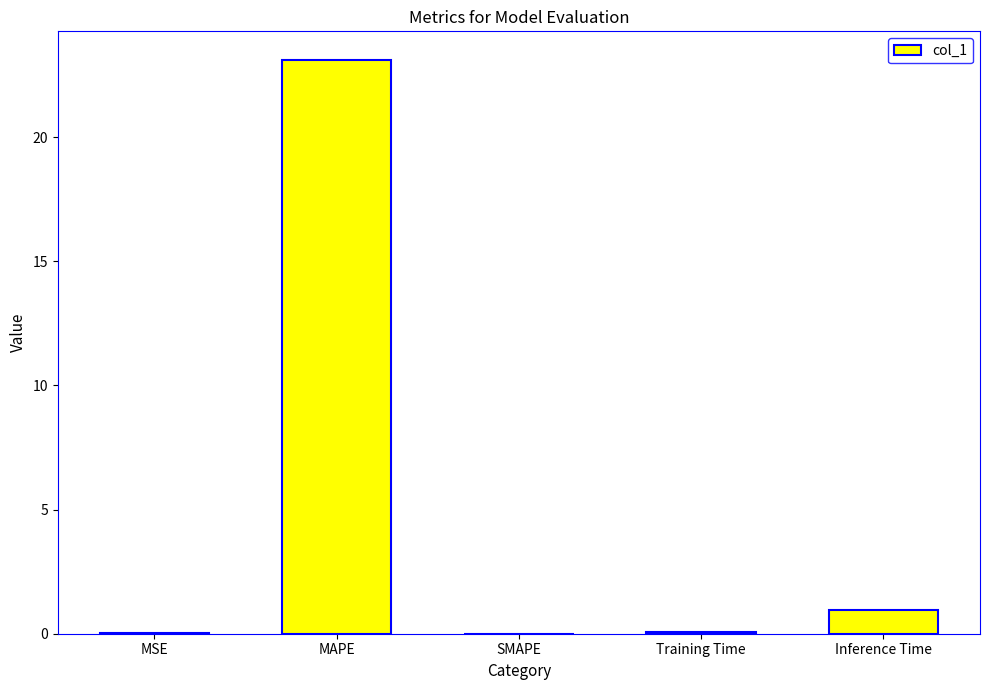

At which label is the value closest to 11?

Inference Time